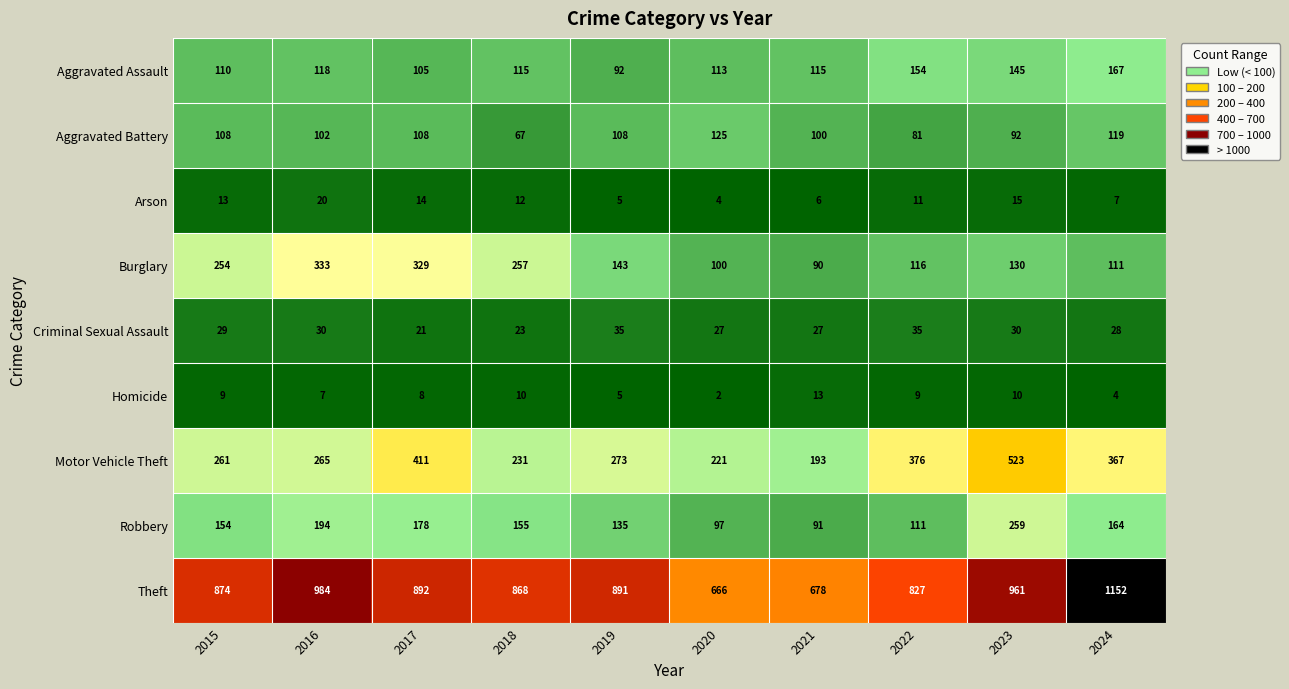

Is it true that Aggravated Battery equals 32 at 2021?

False